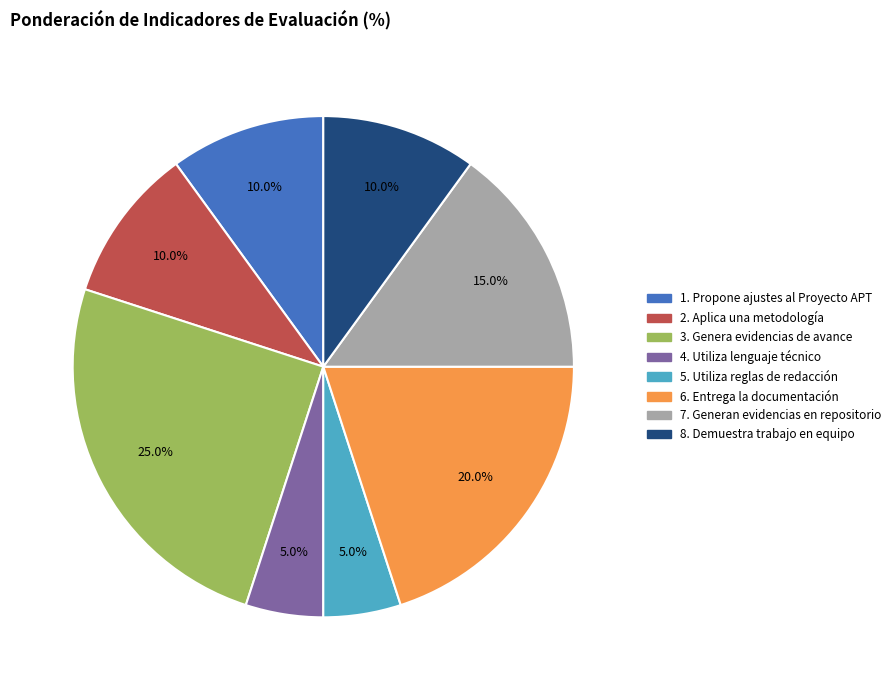

Which has a higher value, 2. Aplica una metodología or 4. Utiliza lenguaje técnico?

2. Aplica una metodología